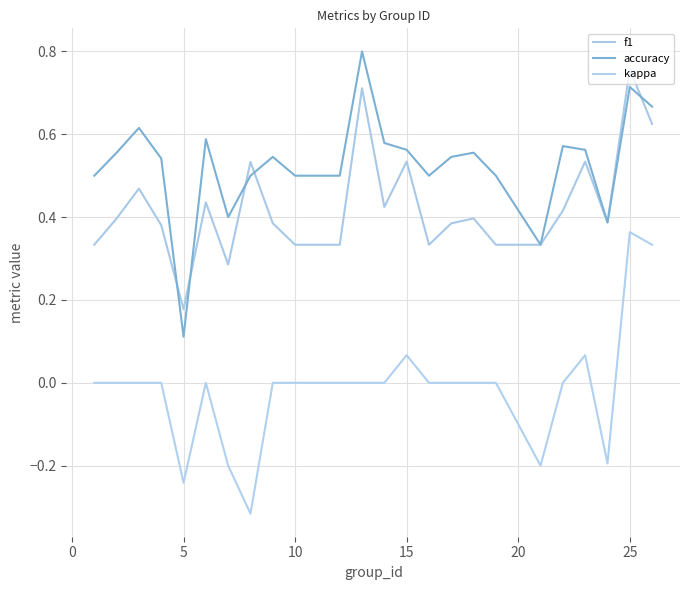

True or false: accuracy and kappa cross at least once.

False